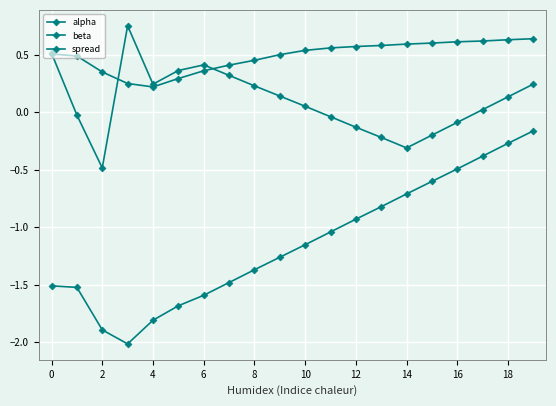

What is the label of the 15th point from the left?

14